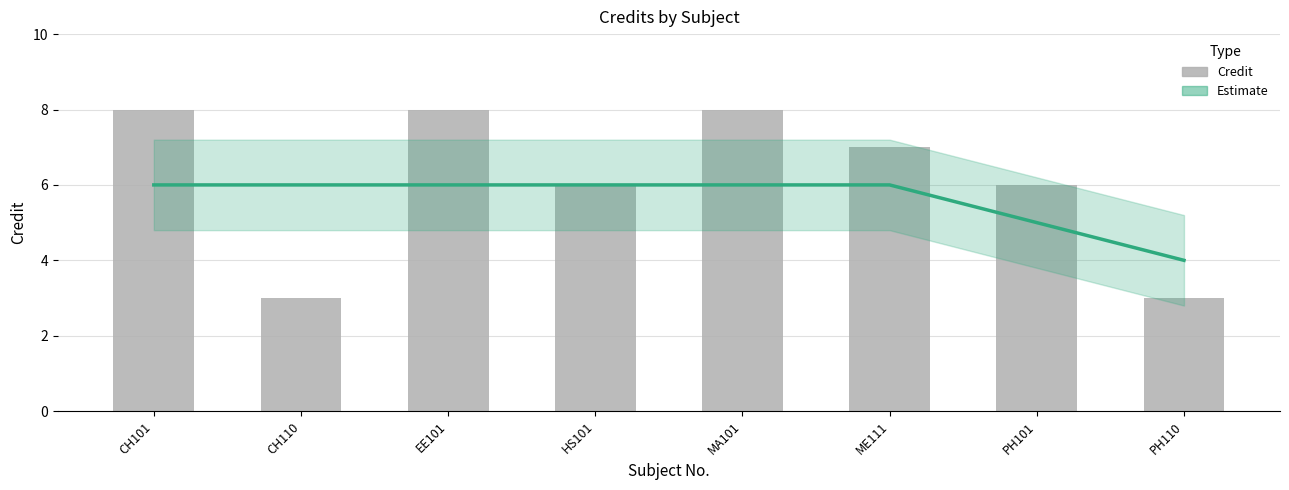

The Estimate series shows 6 at MA101. True or false?

True